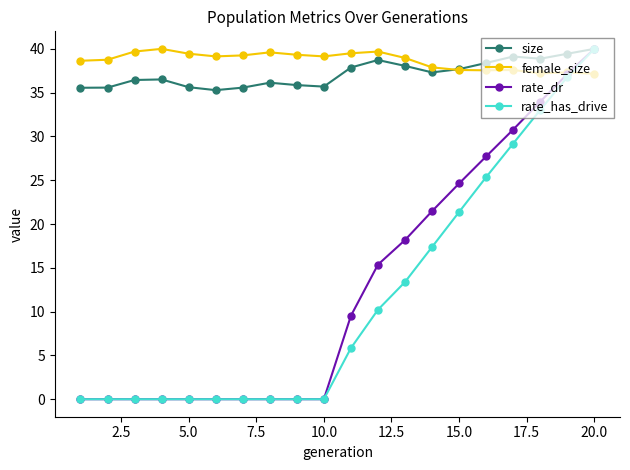

True or false: size has more than 2 interior local peaks.

True